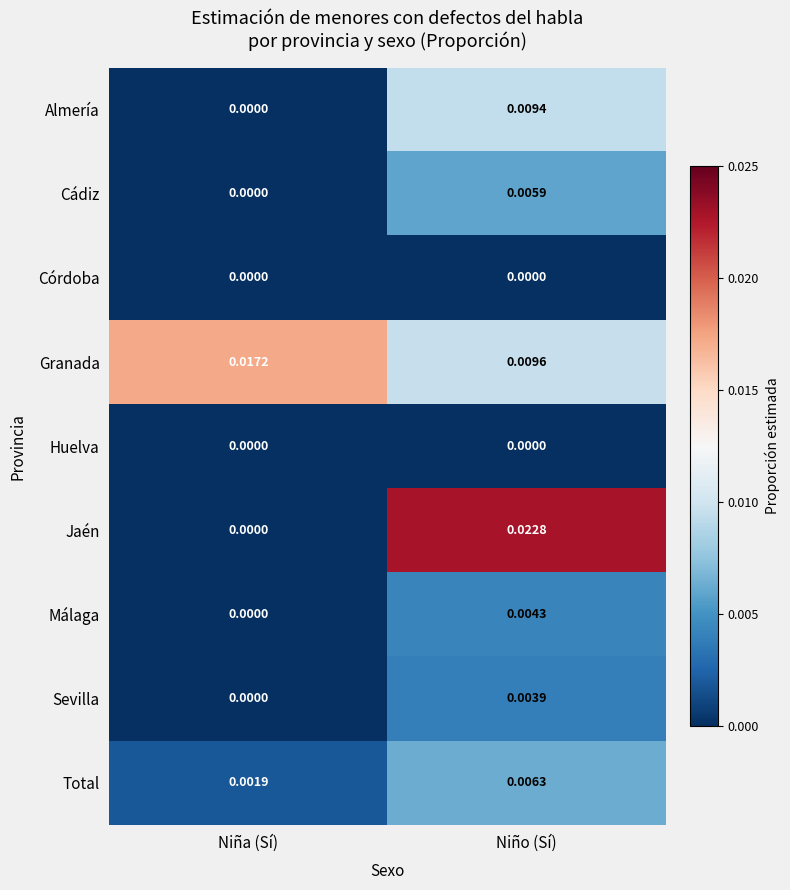

At which label does Almería reach its minimum?

Niña (Sí)